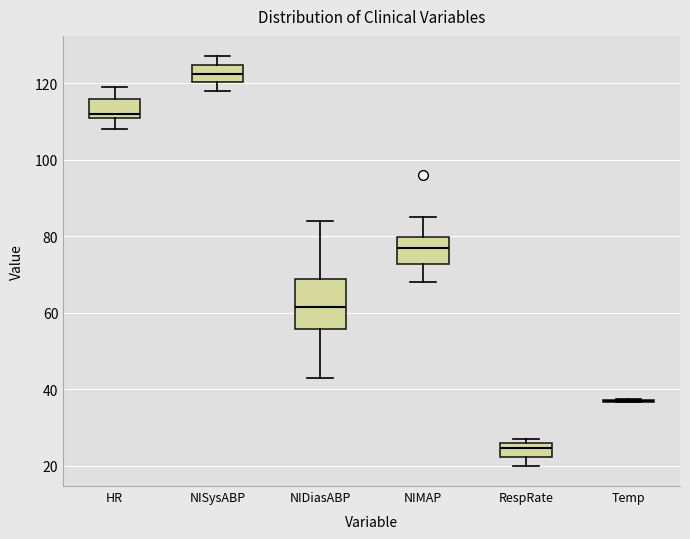

Reading left to right, read every box against the y-axis: the position of its median line, the range the box covers, and the ends of its whiskers. The values are not printed on the chart, so give them approximately, as read against the axis.

HR: median 112 (just above the box's lower edge), box 112 to 116, whiskers 108 to 120
NISysABP: median 122, box 120 to 124, whiskers 118 to 128
NIDiasABP: median 62, box 56 to 68, whiskers 44 to 84
NIMAP: median 78, box 72 to 80, whiskers 68 to 86
RespRate: median 24, box 22 to 26, whiskers 20 to 28
Temp: box collapsed to a line at 36, whiskers 36 to 38